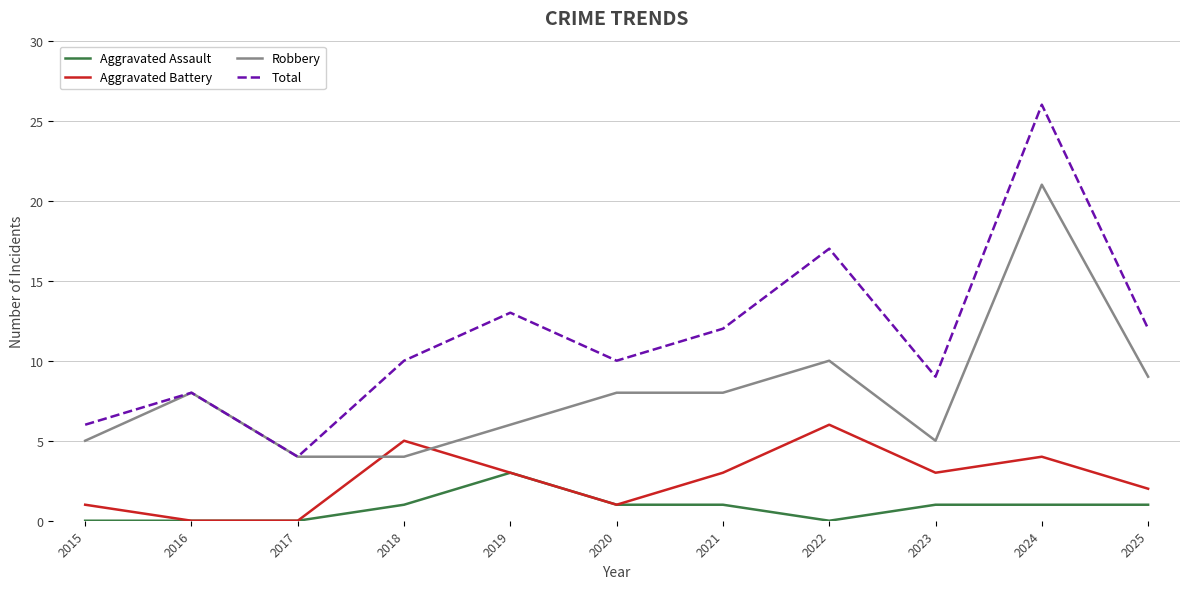

Rank the series by their average value, from lowest to highest.

Aggravated Assault, Aggravated Battery, Robbery, Total